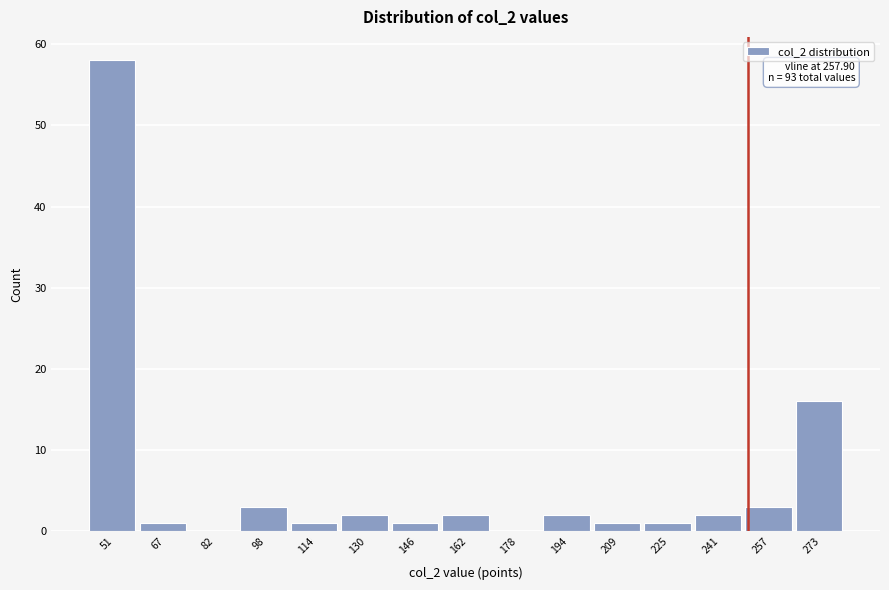

Reading right to left, list all the values displayed in this chart.

273=16	257=3	241=2	225=1	209=1	194=2	178=0	162=2	146=1	130=2	114=1	98=3	82=0	67=1	51=58